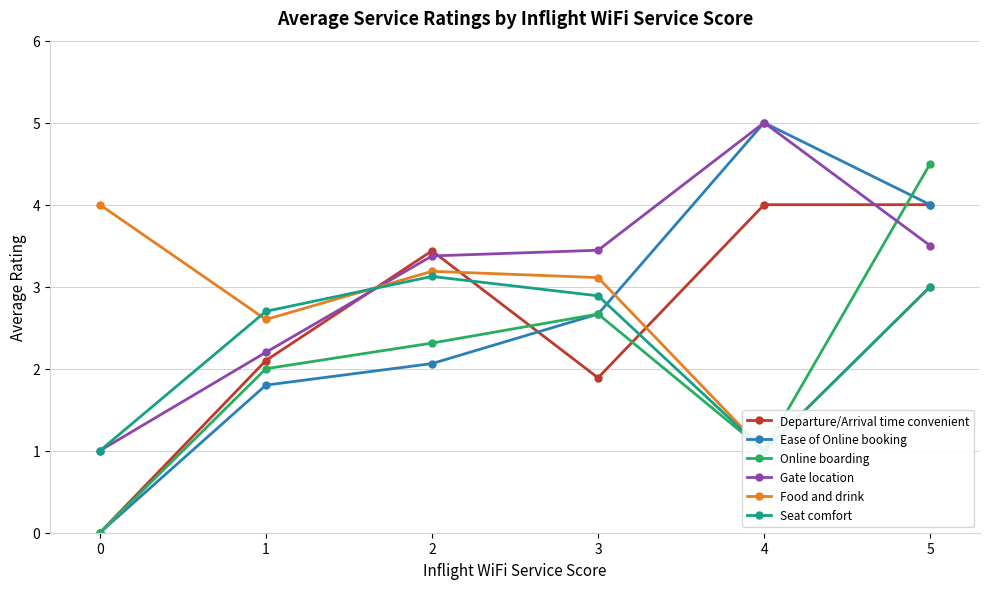

Which series has the largest range (max minus min)?

Ease of Online booking